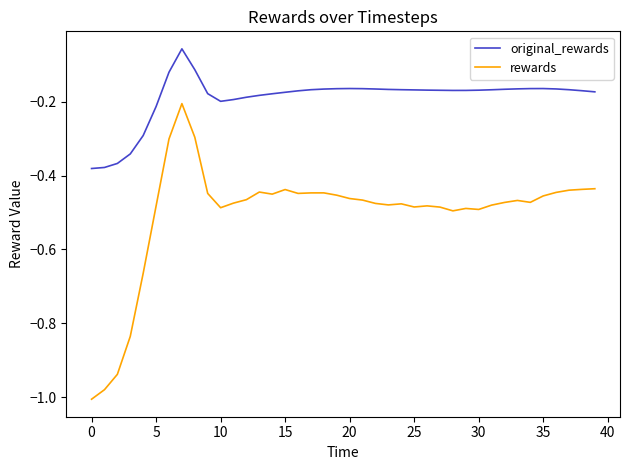

Which series has the largest total across all categories?

original_rewards